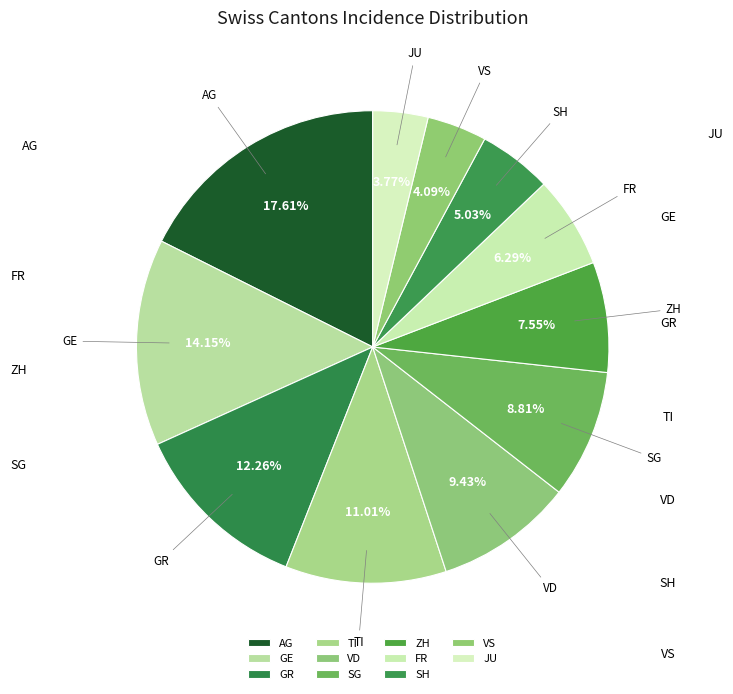

How many segments does this pie chart have?

11